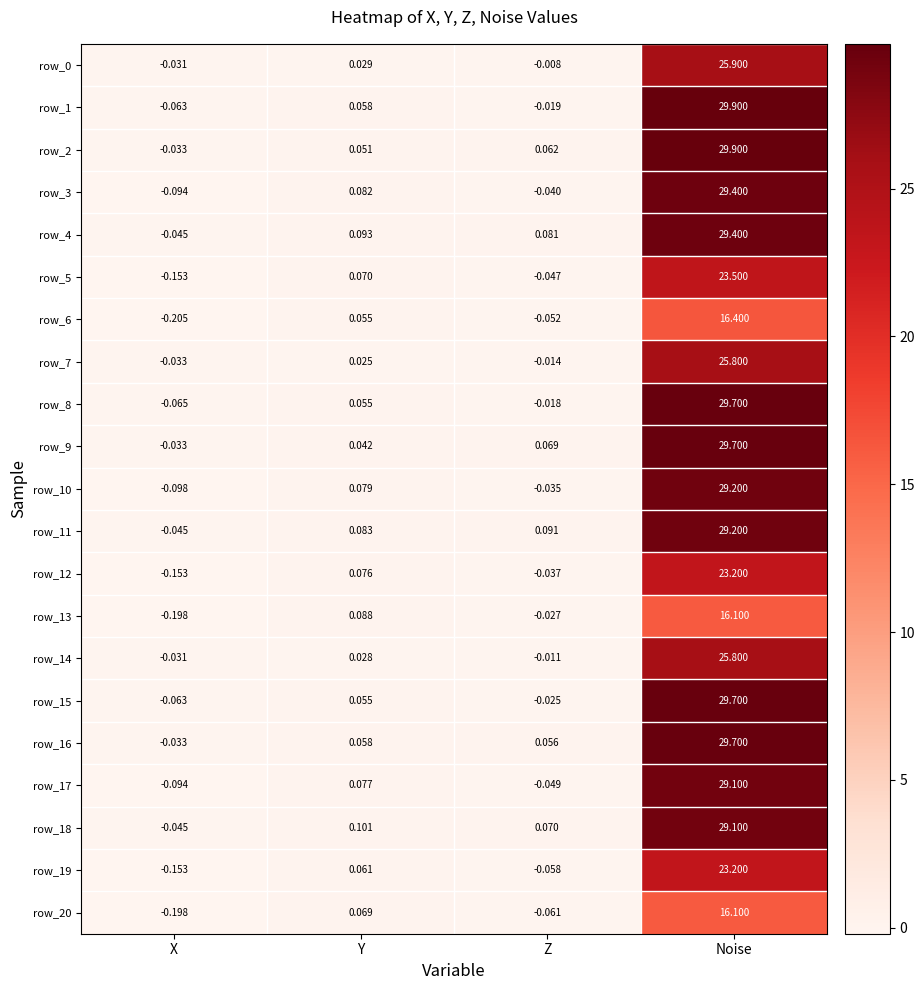

Which category has the highest value across all series?

Noise